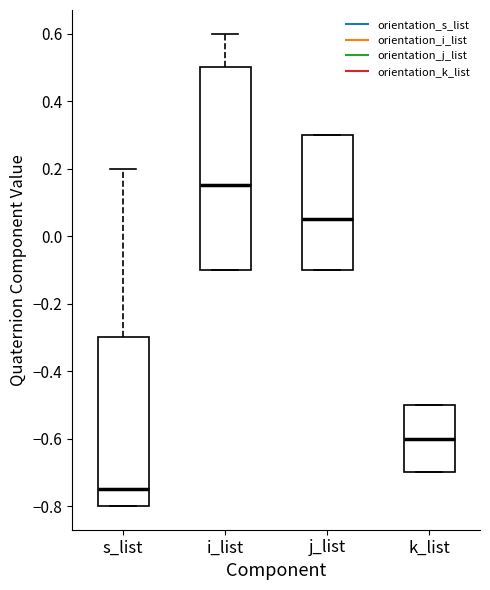

Which box has the lowest median line?

s_list